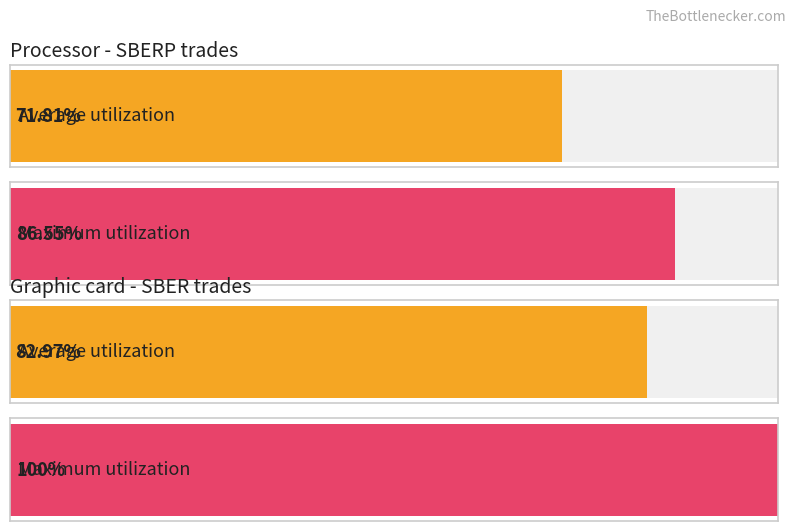

Which series has the largest total across all categories?

Maximum utilization